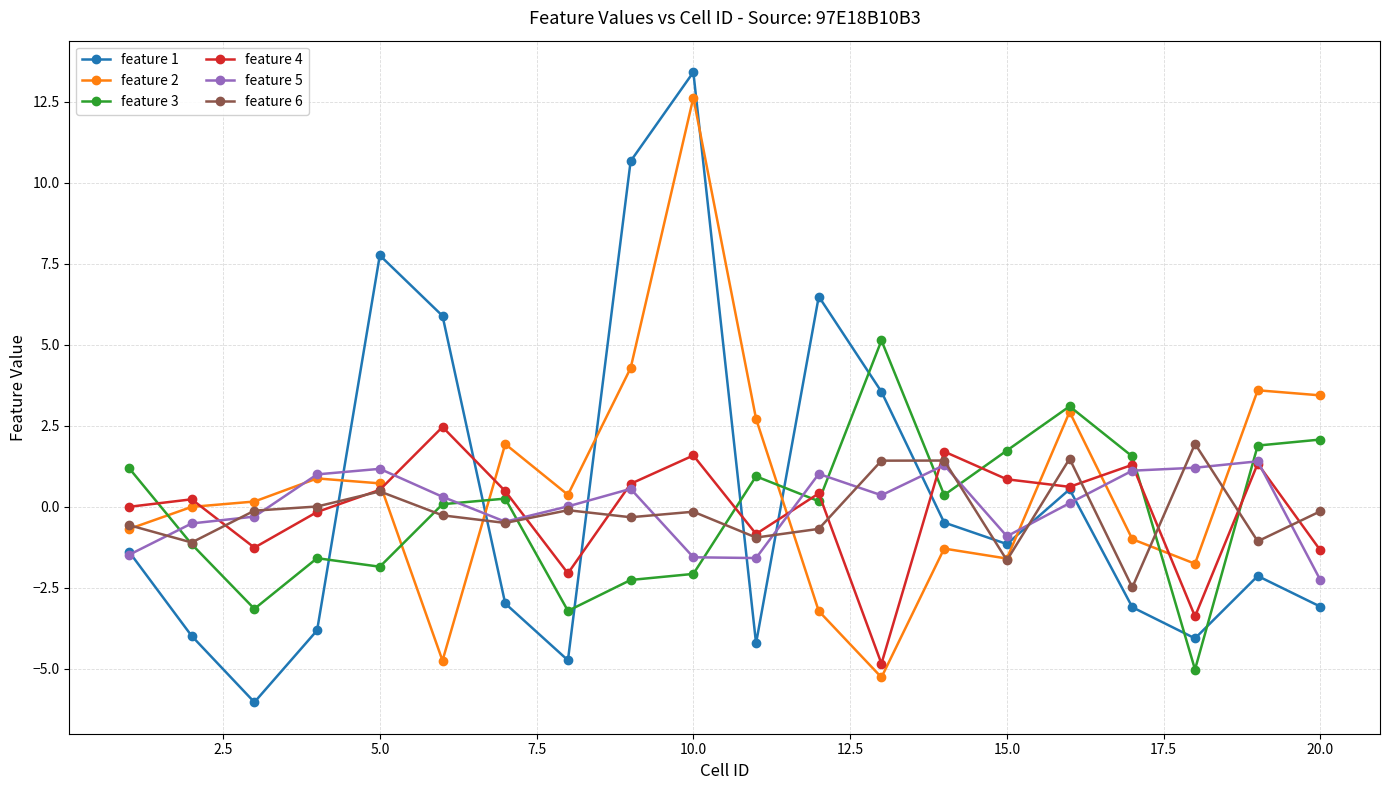

Which series has the widest spread of values?

feature 1